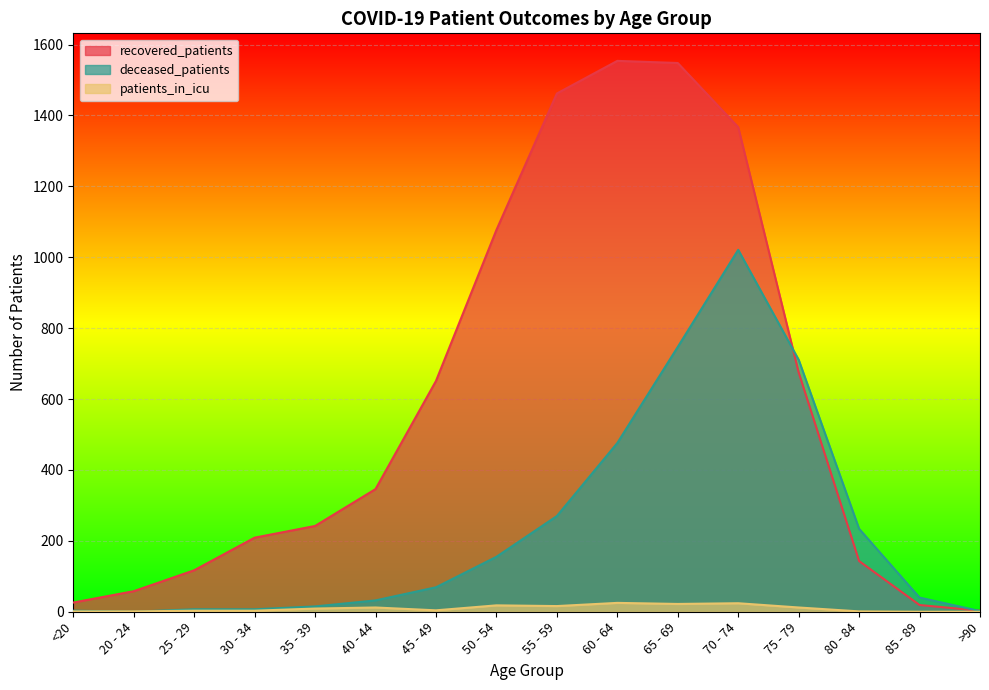

True or false: patients_in_icu and recovered_patients cross at least once.

False